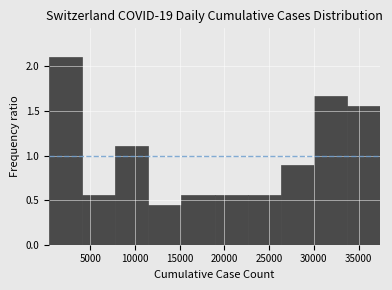

Over which range of the x-axis is the bar tallest?

500 to 4000